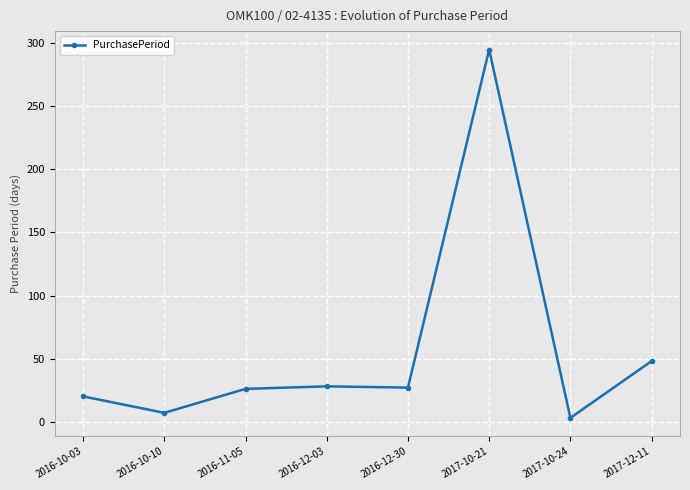

What is the average value?

57